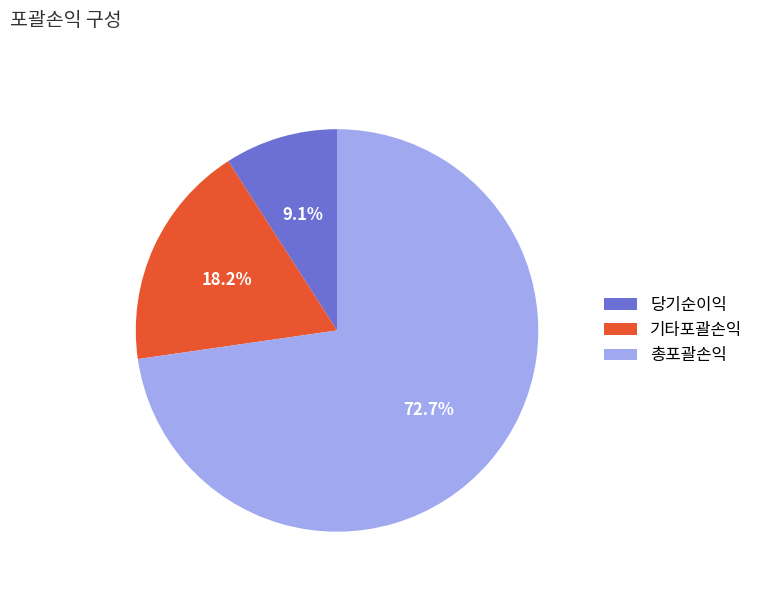

Is there any slice that represents more than half of the pie?

Yes